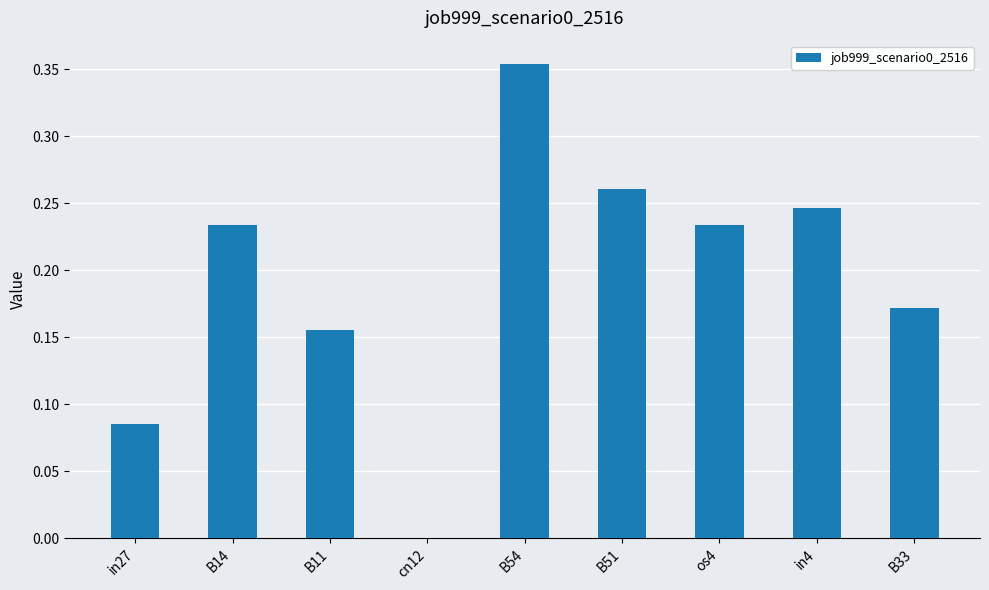

What is the sum of the values at B54 and os4?

0.6